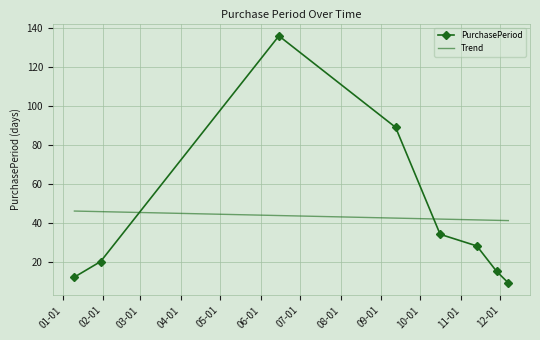

Reading left to right, extract all data points from this chart.

2017-01-10=12	2017-01-30=20	2017-06-15=136	2017-09-12=89	2017-10-16=34	2017-11-13=28	2017-11-28=15	2017-12-07=9